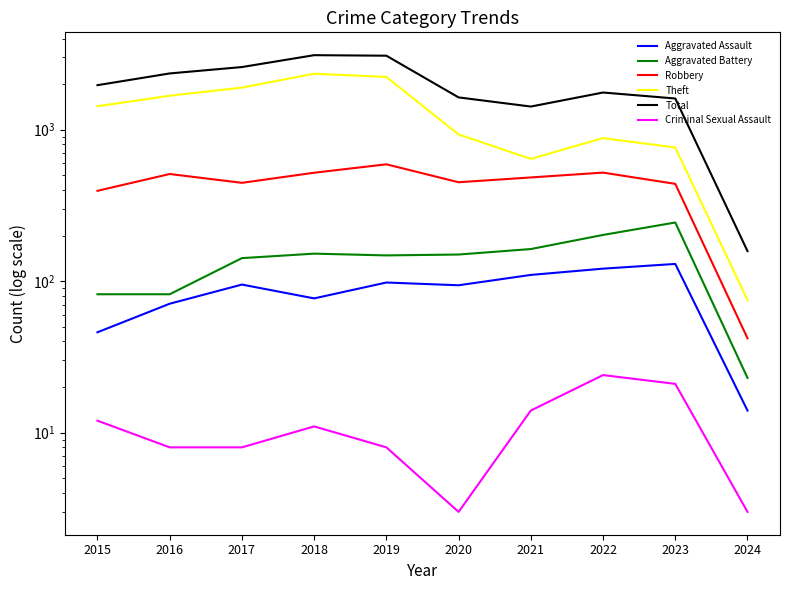

At which category does the chart reach its minimum across all series?

2020